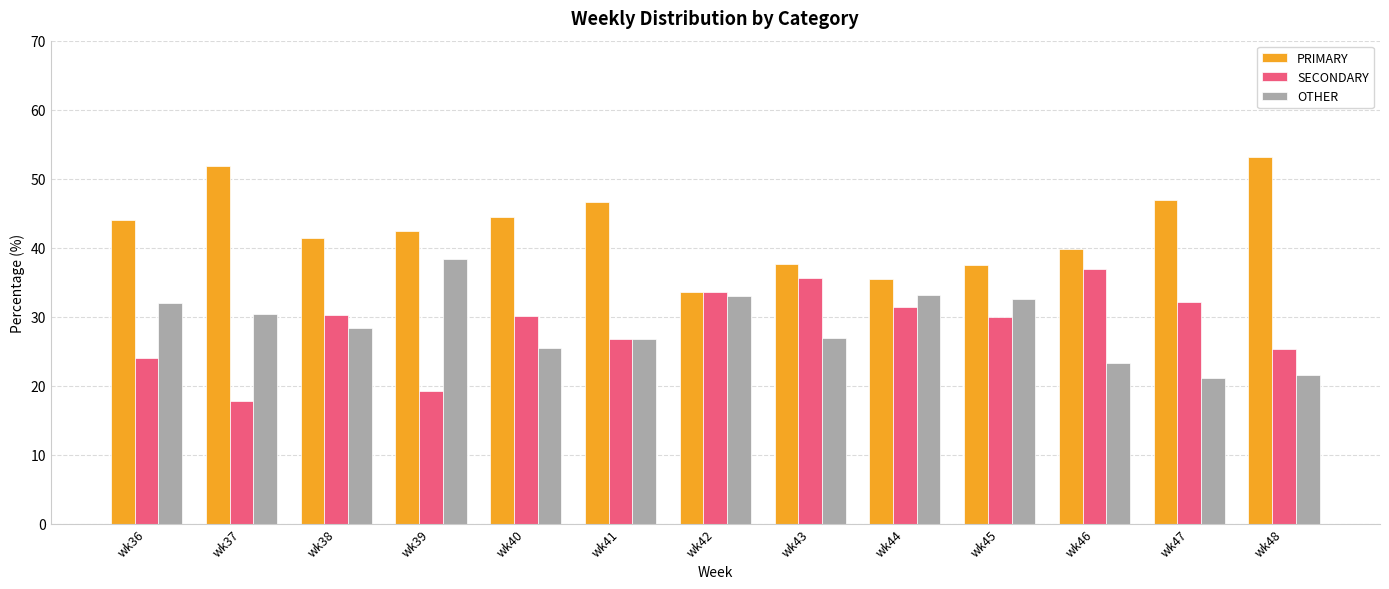

How many groups of bars are there?

13